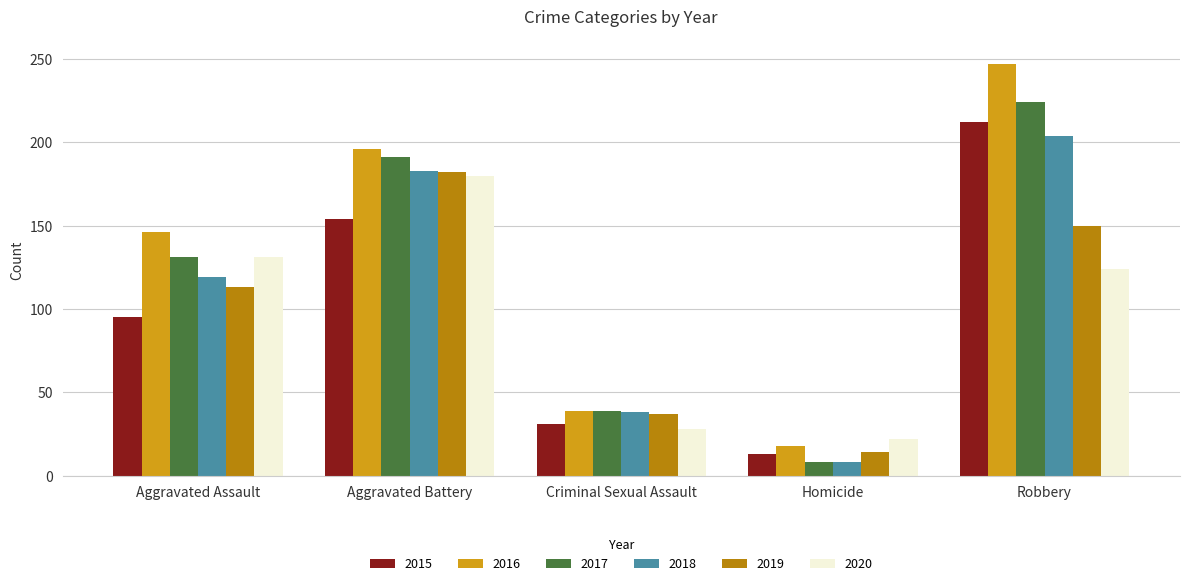

What is the label of the 4th bar from the left?

Homicide